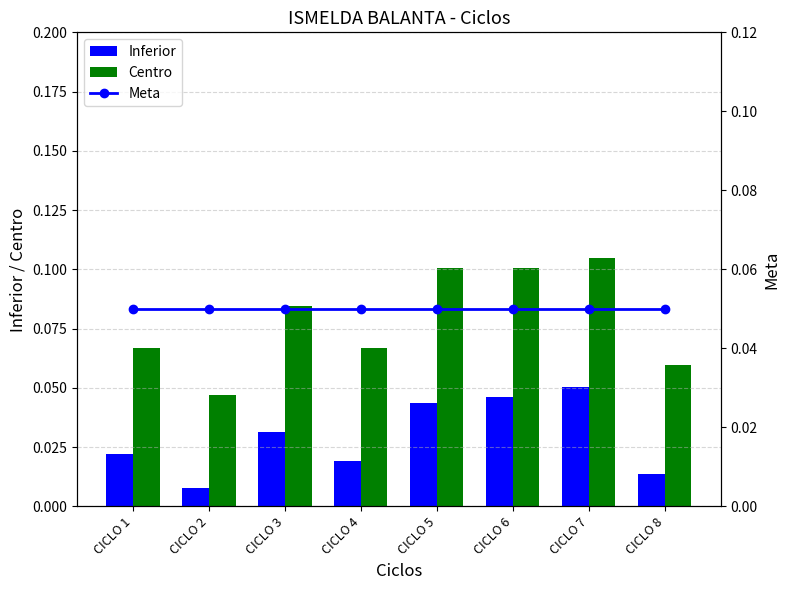

The value of Inferior at CICLO 6 is 0.1. True or false?

False